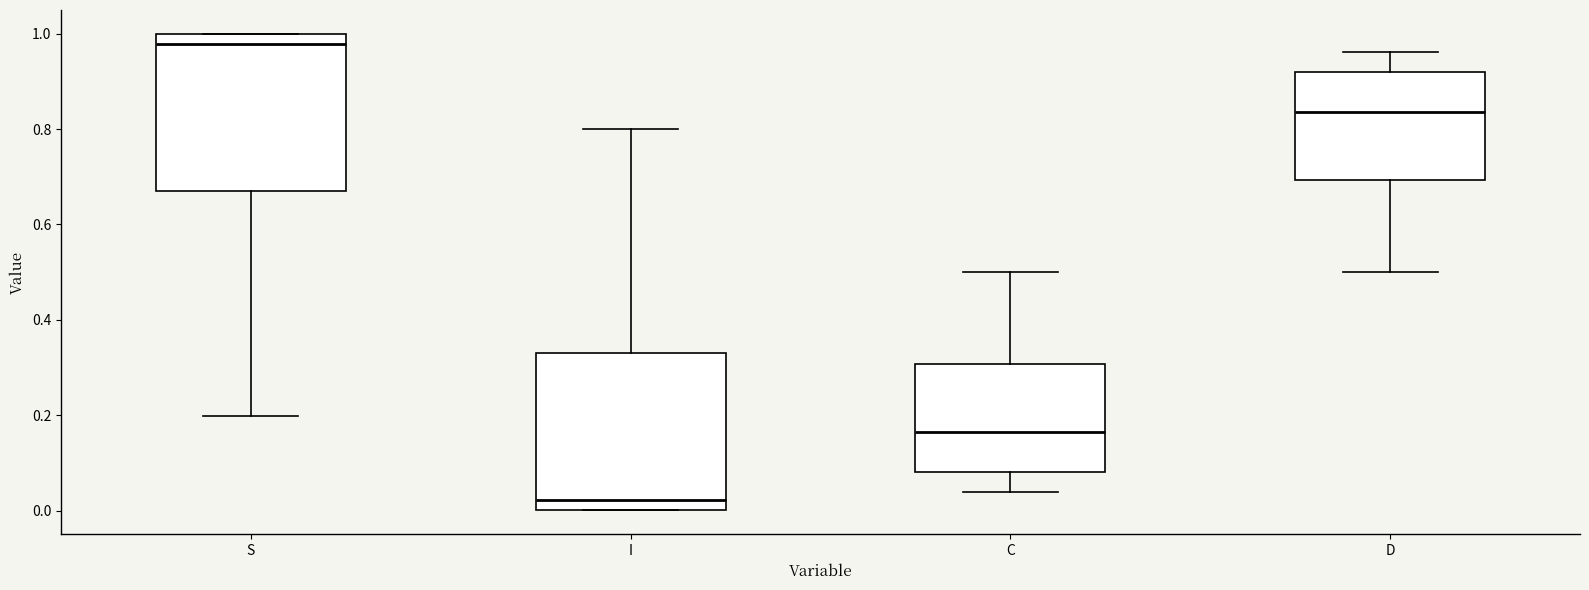

Reading left to right, read every box against the y-axis: the position of its median line, the range the box covers, and the ends of its whiskers. The values are not printed on the chart, so give them approximately, as read against the axis.

S: median 0.98, box 0.68 to 1.00, whiskers 0.20 to 1.00
I: median 0.02, box 0.00 to 0.32, whiskers 0.00 to 0.80
C: median 0.16, box 0.08 to 0.30, whiskers 0.04 to 0.50
D: median 0.84, box 0.70 to 0.92, whiskers 0.50 to 0.96